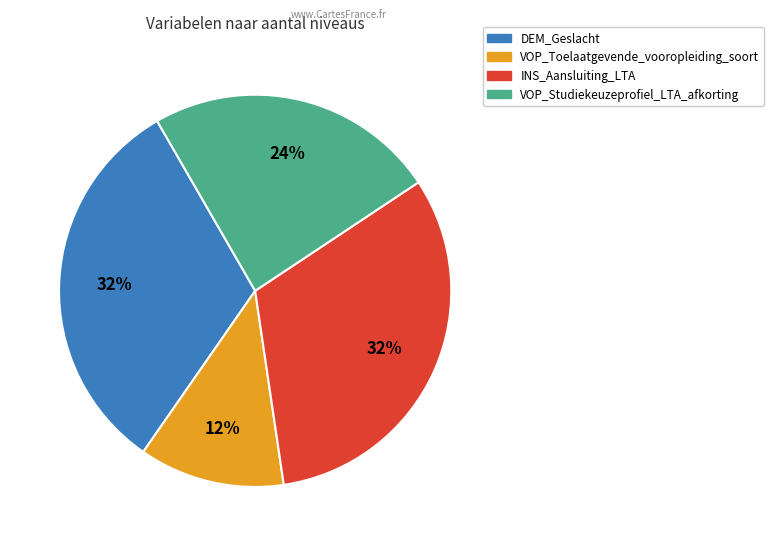

Count the number of slices in the pie.

4